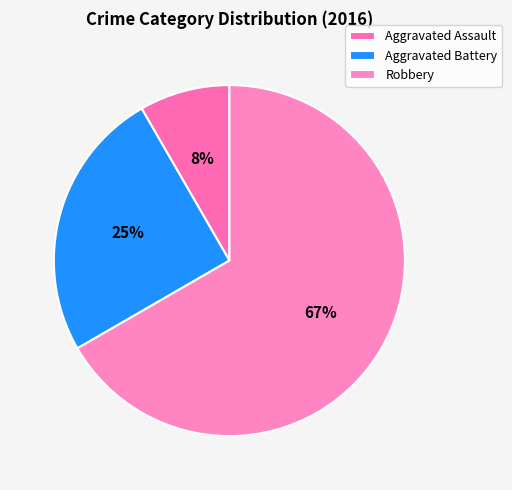

Rank the categories by value from lowest to highest.

Aggravated Assault, Aggravated Battery, Robbery